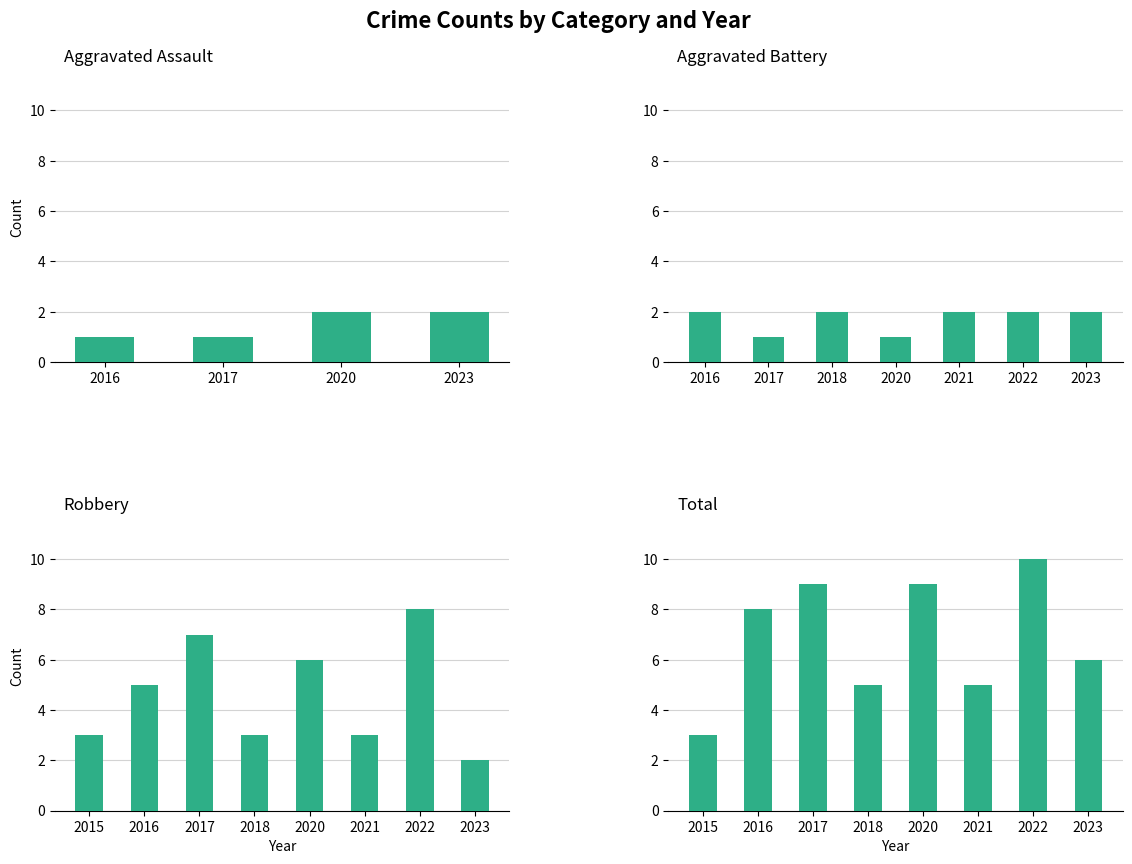

The Total series shows 3 at 2020. True or false?

False